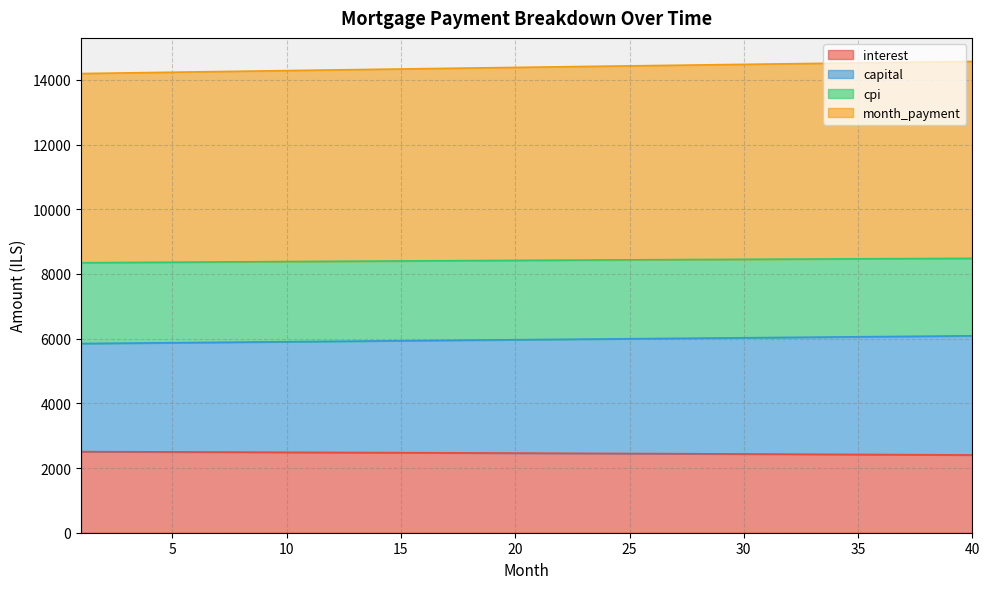

What are all the series names shown in the legend?

interest, capital, cpi, month_payment